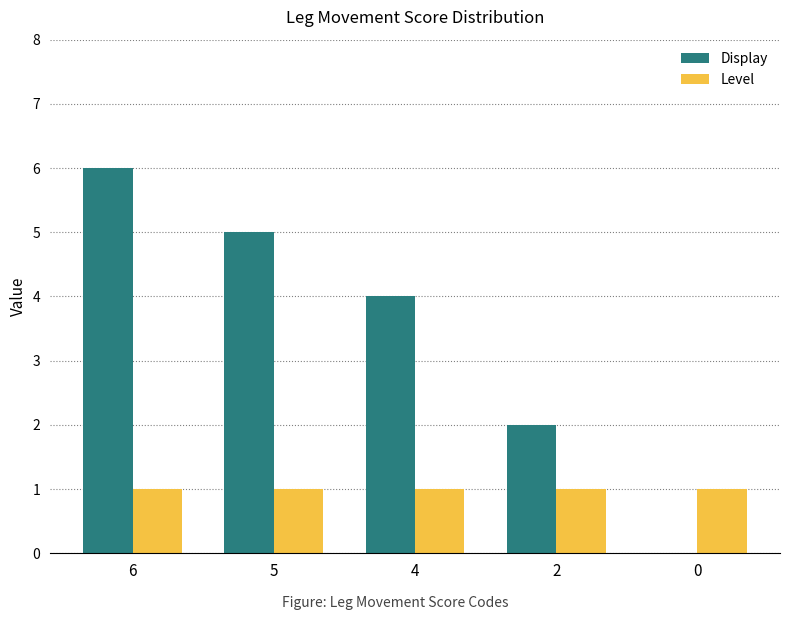

What are all the series names shown in the legend?

Display, Level